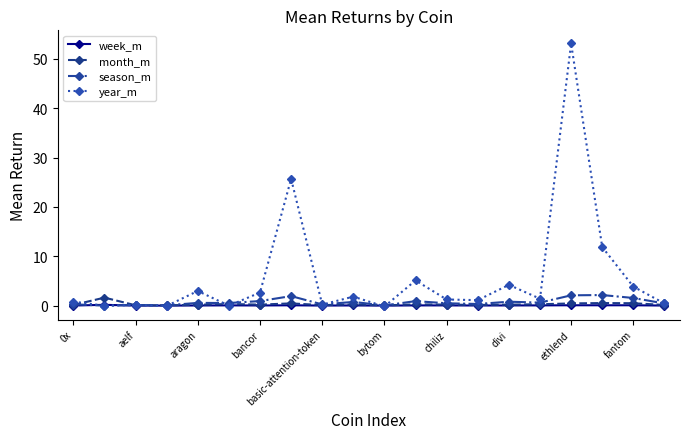

Which series has the widest spread of values?

year_m